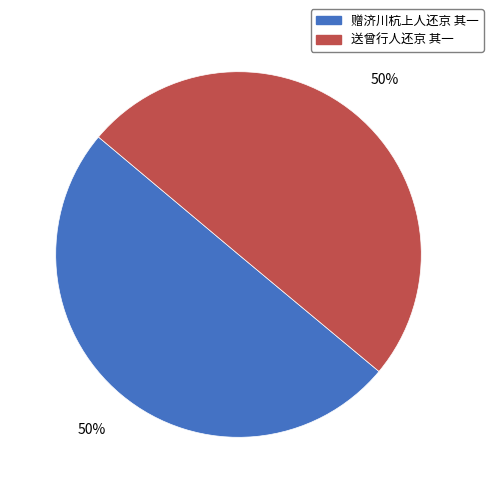

To the nearest percent, what is the average slice percentage?

50%